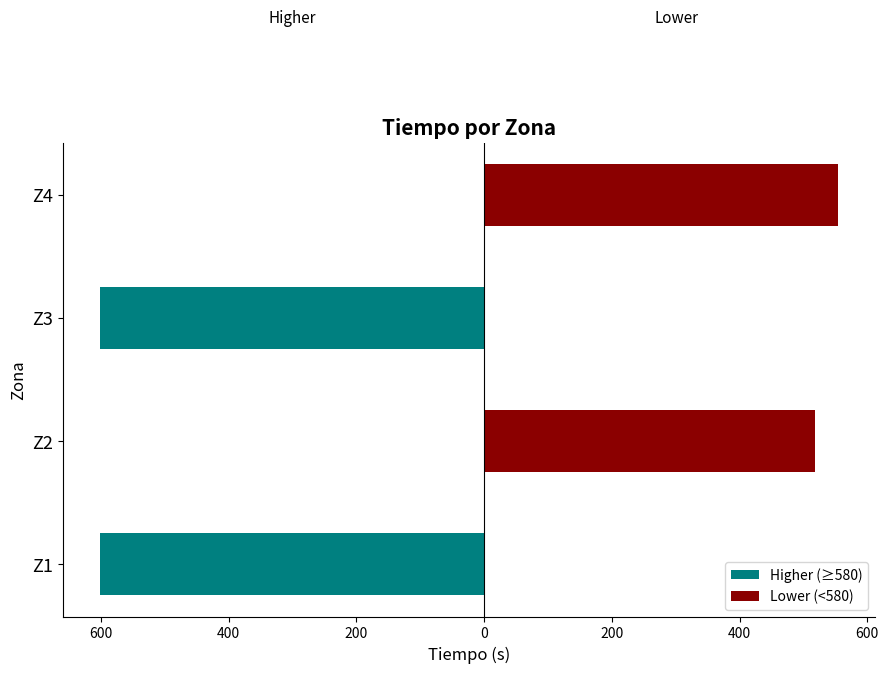

Reading left to right, list all the values displayed in this chart.

Higher (≥580): -601.1	0.0	-601.1	0.0
Lower (<580): 0.0	518.5	0.0	554.4